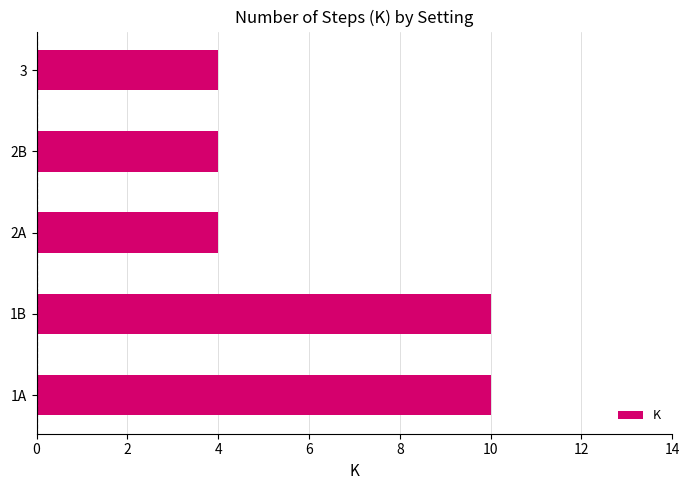

Reading bottom to top, transcribe all the data shown in this chart.

1A=10	1B=10	2A=4	2B=4	3=4